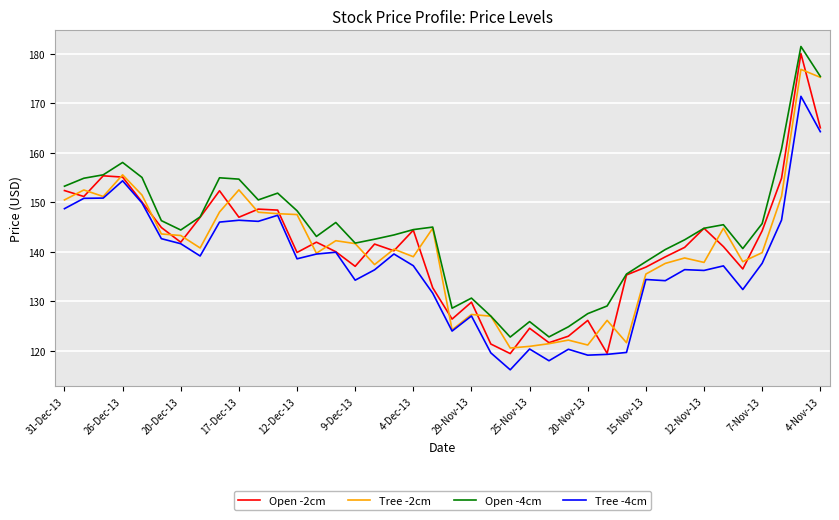

Which series has the largest total across all categories?

Open -4cm